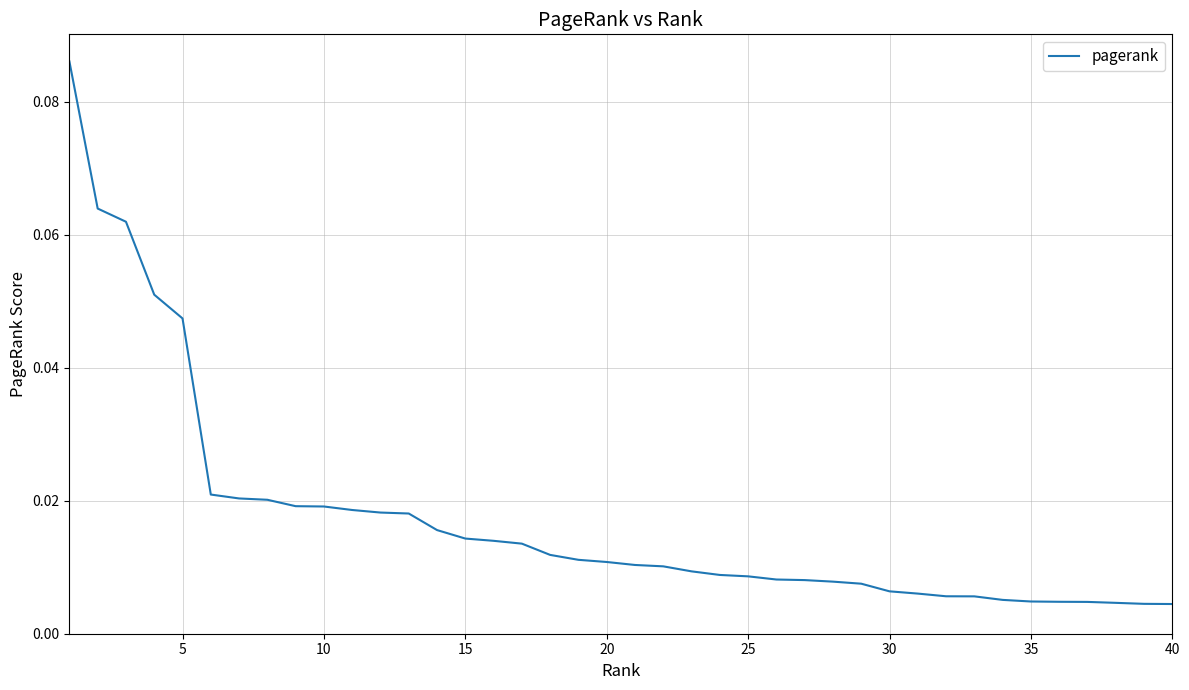

Count the number of data series in this chart.

1